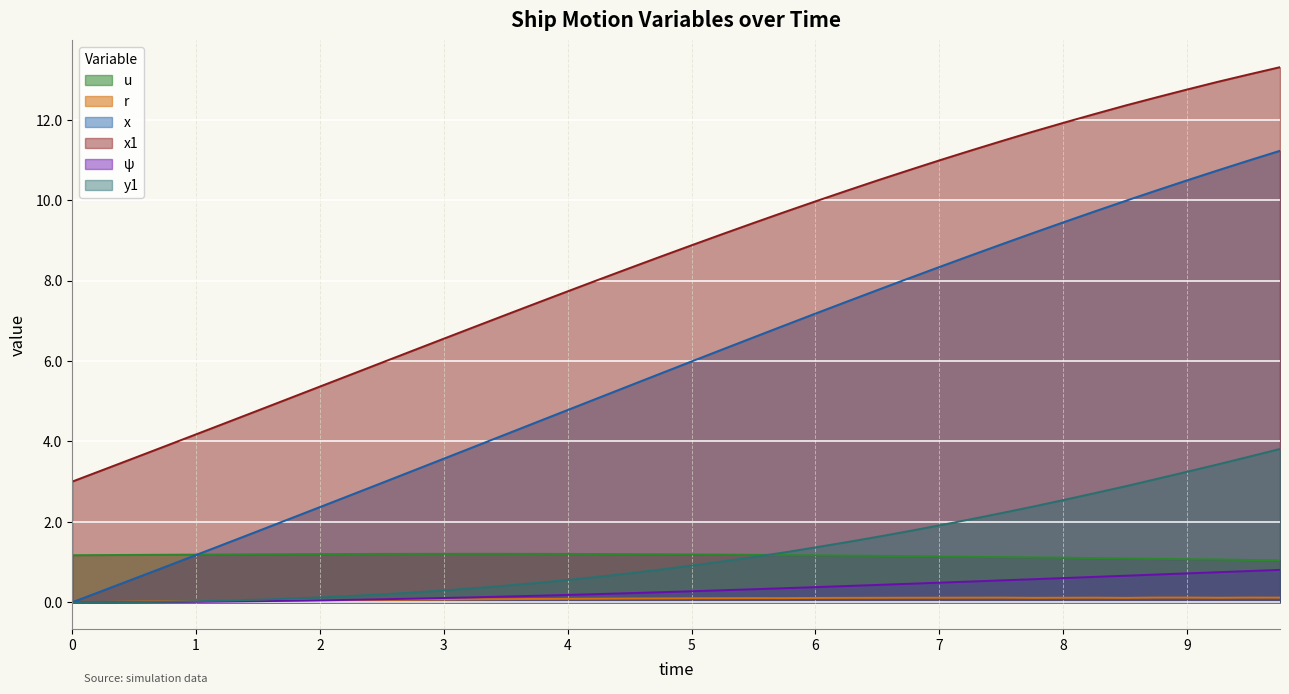

What is the sum of the ψ values at 9.5 and 1.0?

0.8